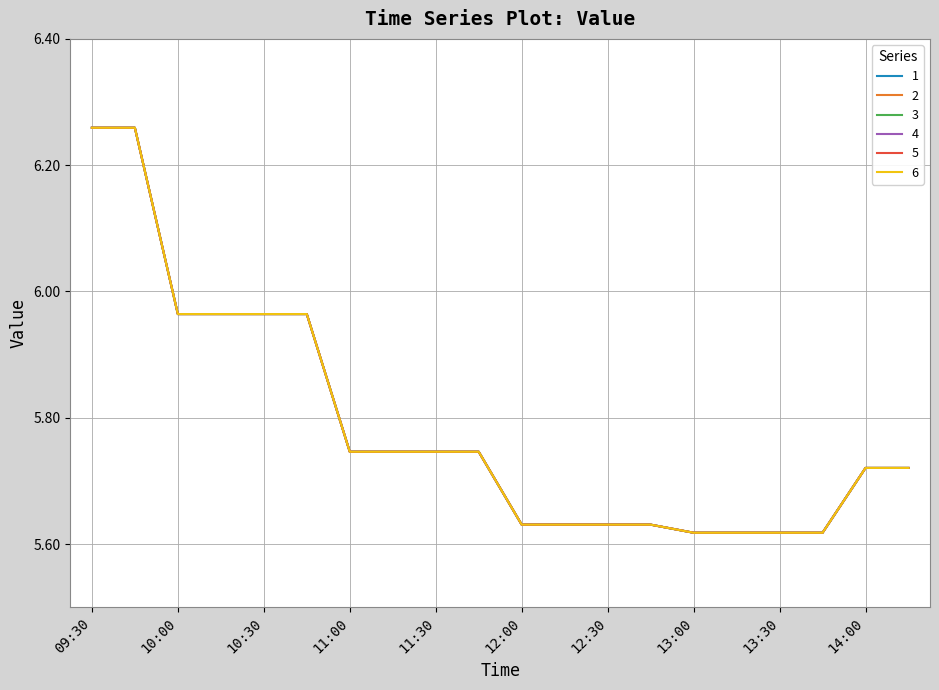

Reading left to right, what are all the values shown in this chart?

1: 6.3	6.3	6.0	6.0	6.0	6.0	5.7	5.7	5.7	5.7	5.6	5.6	5.6	5.6	5.6	5.6	5.6	5.6	5.7	5.7
2: 6.3	6.3	6.0	6.0	6.0	6.0	5.7	5.7	5.7	5.7	5.6	5.6	5.6	5.6	5.6	5.6	5.6	5.6	5.7	5.7
3: 6.3	6.3	6.0	6.0	6.0	6.0	5.7	5.7	5.7	5.7	5.6	5.6	5.6	5.6	5.6	5.6	5.6	5.6	5.7	5.7
4: 6.3	6.3	6.0	6.0	6.0	6.0	5.7	5.7	5.7	5.7	5.6	5.6	5.6	5.6	5.6	5.6	5.6	5.6	5.7	5.7
5: 6.3	6.3	6.0	6.0	6.0	6.0	5.7	5.7	5.7	5.7	5.6	5.6	5.6	5.6	5.6	5.6	5.6	5.6	5.7	5.7
6: 6.3	6.3	6.0	6.0	6.0	6.0	5.7	5.7	5.7	5.7	5.6	5.6	5.6	5.6	5.6	5.6	5.6	5.6	5.7	5.7